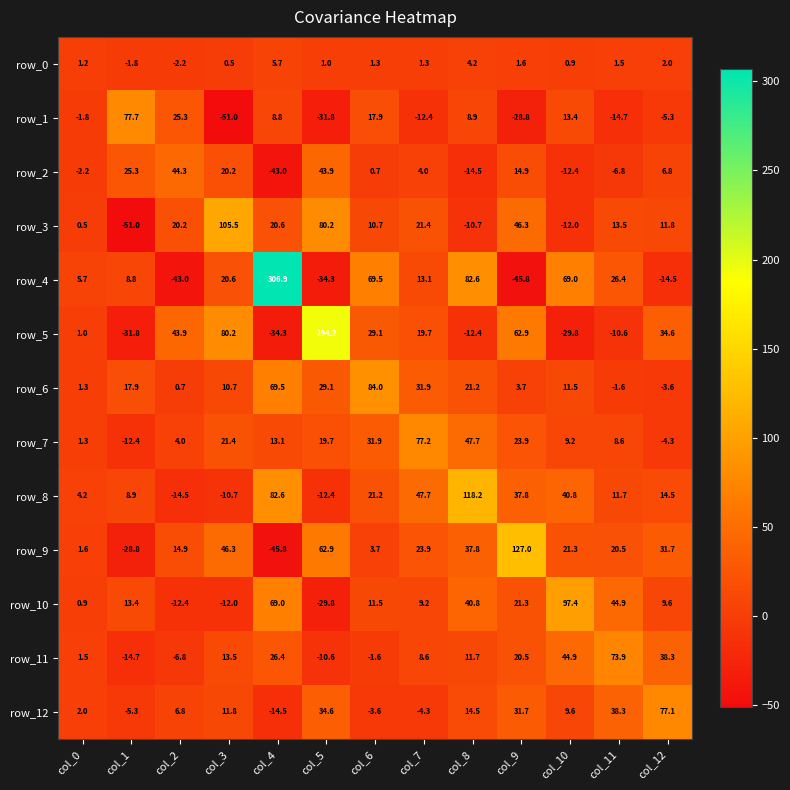

Reading left to right, what are all the values shown in this chart?

row_0: col_0=1.2	col_1=-1.8	col_2=-2.2	col_3=0.5	col_4=5.7	col_5=1.0	col_6=1.3	col_7=1.3	col_8=4.2	col_9=1.6	col_10=0.9	col_11=1.5	col_12=2.0
row_1: col_0=-1.8	col_1=77.7	col_2=25.3	col_3=-51.0	col_4=8.8	col_5=-31.8	col_6=17.9	col_7=-12.4	col_8=8.9	col_9=-28.8	col_10=13.4	col_11=-14.7	col_12=-5.3
row_2: col_0=-2.2	col_1=25.3	col_2=44.3	col_3=20.2	col_4=-43.0	col_5=43.9	col_6=0.7	col_7=4.0	col_8=-14.5	col_9=14.9	col_10=-12.4	col_11=-6.8	col_12=6.8
row_3: col_0=0.5	col_1=-51.0	col_2=20.2	col_3=105.5	col_4=20.6	col_5=80.2	col_6=10.7	col_7=21.4	col_8=-10.7	col_9=46.3	col_10=-12.0	col_11=13.5	col_12=11.8
row_4: col_0=5.7	col_1=8.8	col_2=-43.0	col_3=20.6	col_4=306.9	col_5=-34.3	col_6=69.5	col_7=13.1	col_8=82.6	col_9=-45.8	col_10=69.0	col_11=26.4	col_12=-14.5
row_5: col_0=1.0	col_1=-31.8	col_2=43.9	col_3=80.2	col_4=-34.3	col_5=194.2	col_6=29.1	col_7=19.7	col_8=-12.4	col_9=62.9	col_10=-29.8	col_11=-10.6	col_12=34.6
row_6: col_0=1.3	col_1=17.9	col_2=0.7	col_3=10.7	col_4=69.5	col_5=29.1	col_6=84.0	col_7=31.9	col_8=21.2	col_9=3.7	col_10=11.5	col_11=-1.6	col_12=-3.6
row_7: col_0=1.3	col_1=-12.4	col_2=4.0	col_3=21.4	col_4=13.1	col_5=19.7	col_6=31.9	col_7=77.2	col_8=47.7	col_9=23.9	col_10=9.2	col_11=8.6	col_12=-4.3
row_8: col_0=4.2	col_1=8.9	col_2=-14.5	col_3=-10.7	col_4=82.6	col_5=-12.4	col_6=21.2	col_7=47.7	col_8=118.2	col_9=37.8	col_10=40.8	col_11=11.7	col_12=14.5
row_9: col_0=1.6	col_1=-28.8	col_2=14.9	col_3=46.3	col_4=-45.8	col_5=62.9	col_6=3.7	col_7=23.9	col_8=37.8	col_9=127.0	col_10=21.3	col_11=20.5	col_12=31.7
row_10: col_0=0.9	col_1=13.4	col_2=-12.4	col_3=-12.0	col_4=69.0	col_5=-29.8	col_6=11.5	col_7=9.2	col_8=40.8	col_9=21.3	col_10=97.4	col_11=44.9	col_12=9.6
row_11: col_0=1.5	col_1=-14.7	col_2=-6.8	col_3=13.5	col_4=26.4	col_5=-10.6	col_6=-1.6	col_7=8.6	col_8=11.7	col_9=20.5	col_10=44.9	col_11=73.9	col_12=38.3
row_12: col_0=2.0	col_1=-5.3	col_2=6.8	col_3=11.8	col_4=-14.5	col_5=34.6	col_6=-3.6	col_7=-4.3	col_8=14.5	col_9=31.7	col_10=9.6	col_11=38.3	col_12=77.1